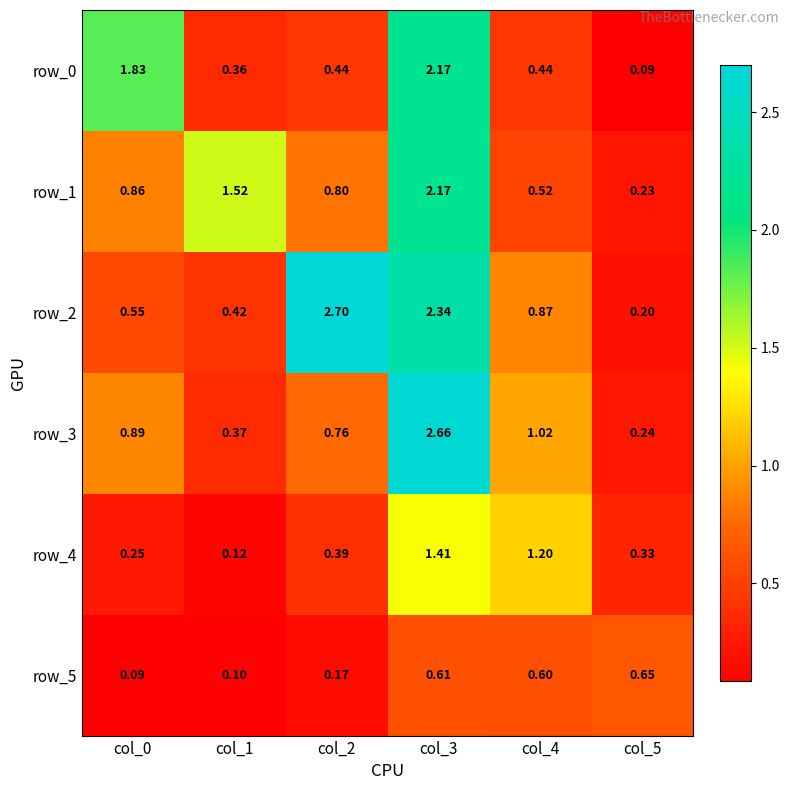

Which label corresponds to the largest value in the chart?

col_2